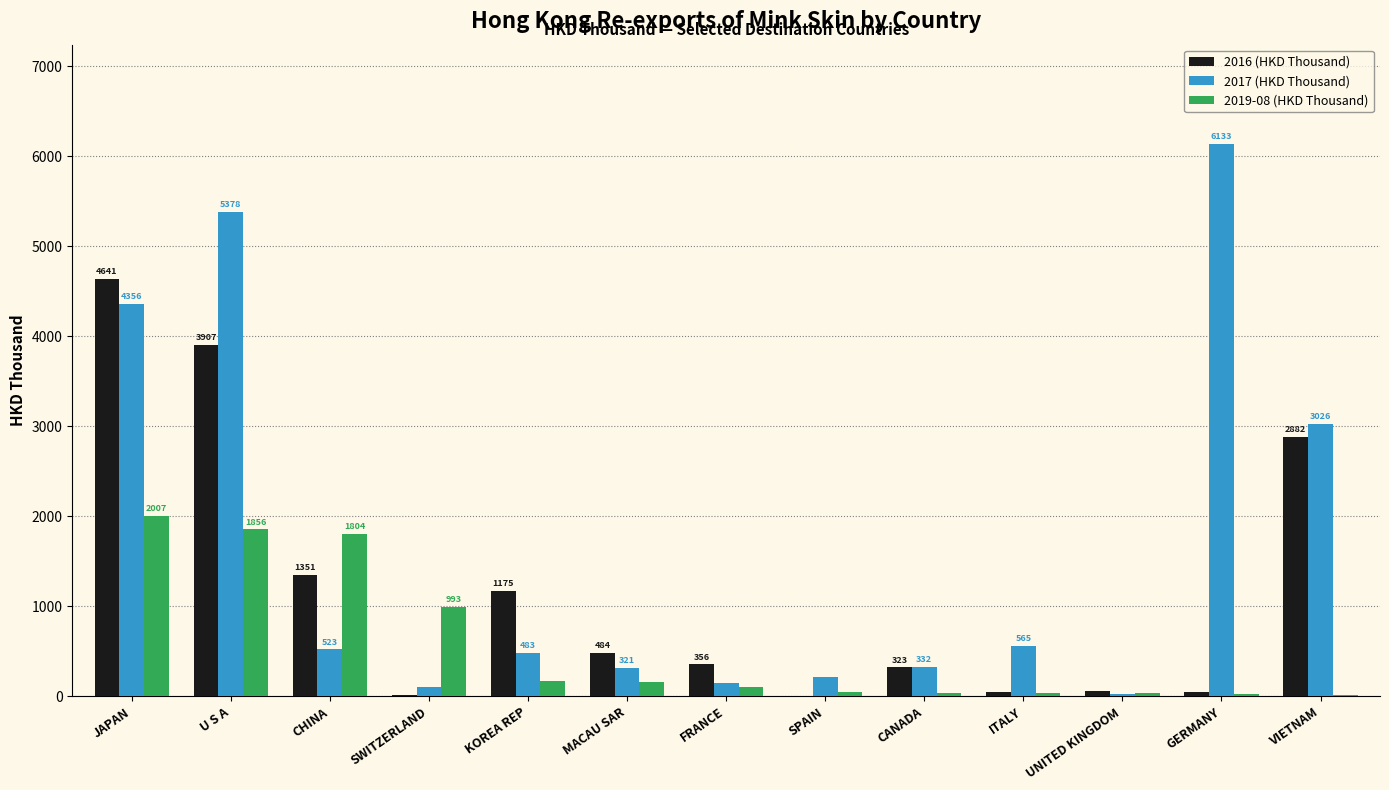

At which label does 2019-08 (HKD Thousand) first exceed 103?

JAPAN